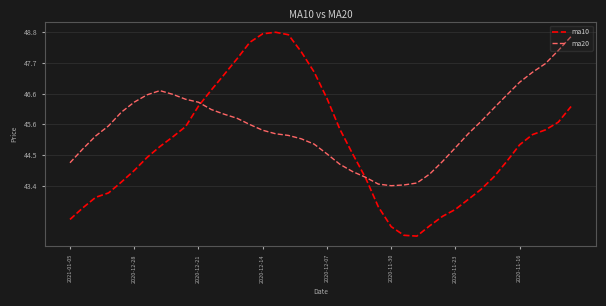

Which series has the largest total across all categories?

ma20